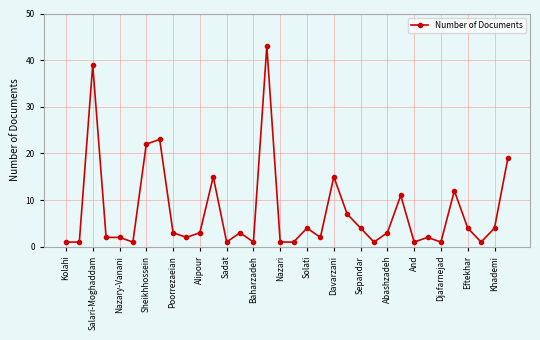

True or false: there are more than 1 points higher than both neighbors.

True